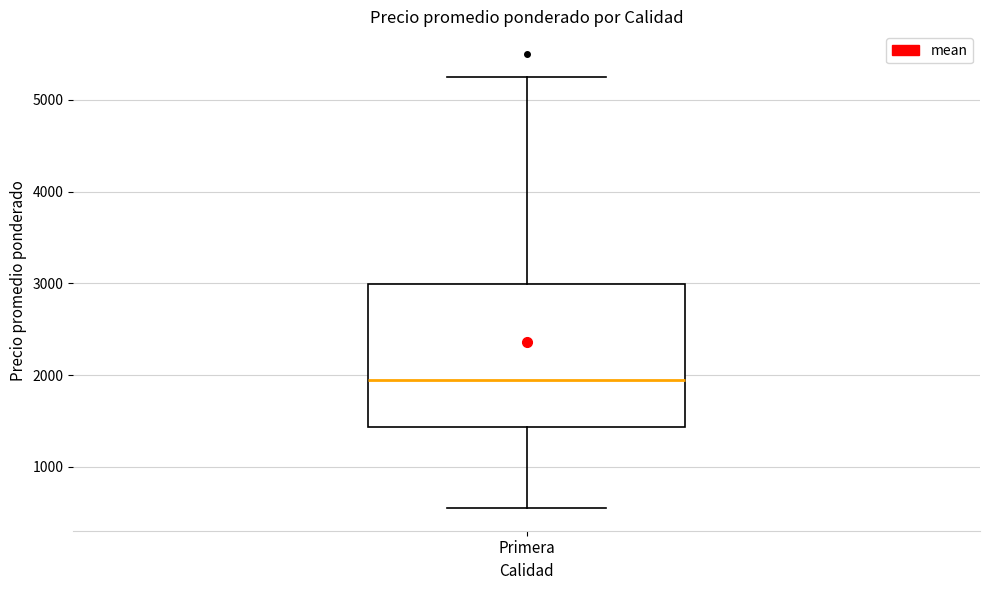

Transcribe this box plot: give where the median line is, the range the box spans, and where the two whiskers end, as read against the y-axis. The values are not printed on the chart, so give them approximately, as read against the axis.

median 2000, box 1400 to 3000, whiskers 600 to 5300